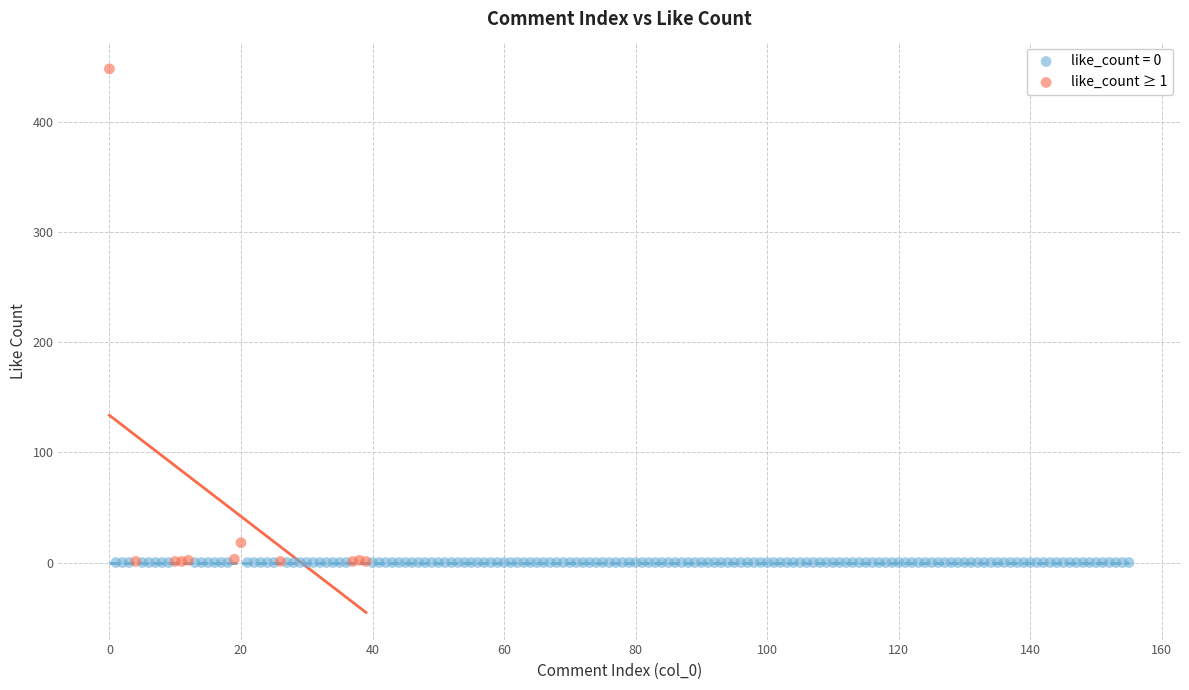

Which series contains the highest Y value?

like_count ≥ 1